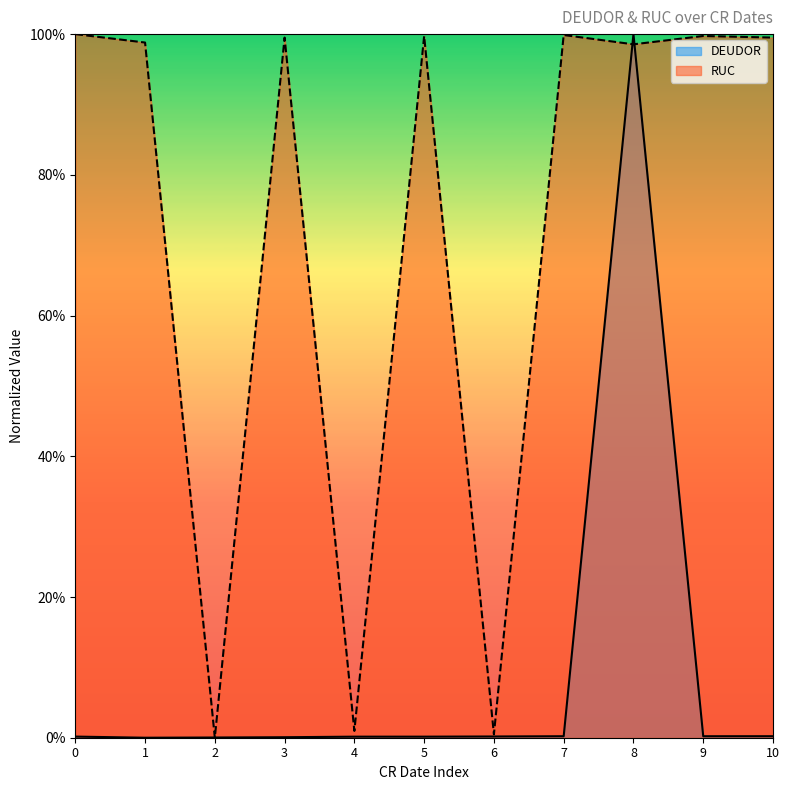

What are all the series names shown in the legend?

DEUDOR, RUC